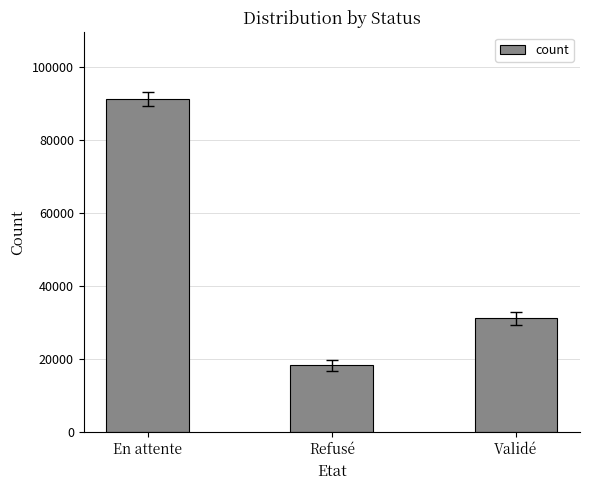

Reading right to left, list all the values displayed in this chart.

Validé=31239	Refusé=18381	En attente=91116